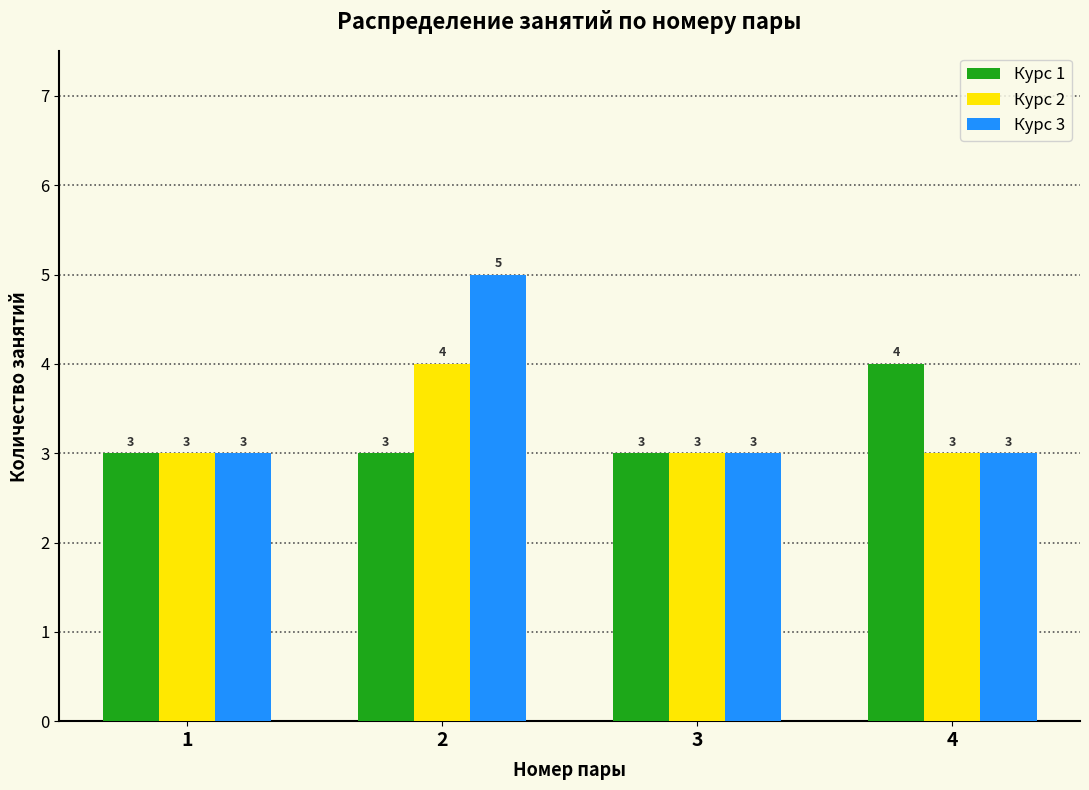

Reading left to right, transcribe all the data shown in this chart.

Курс 1: 1=3	2=3	3=3	4=4
Курс 2: 1=3	2=4	3=3	4=3
Курс 3: 1=3	2=5	3=3	4=3